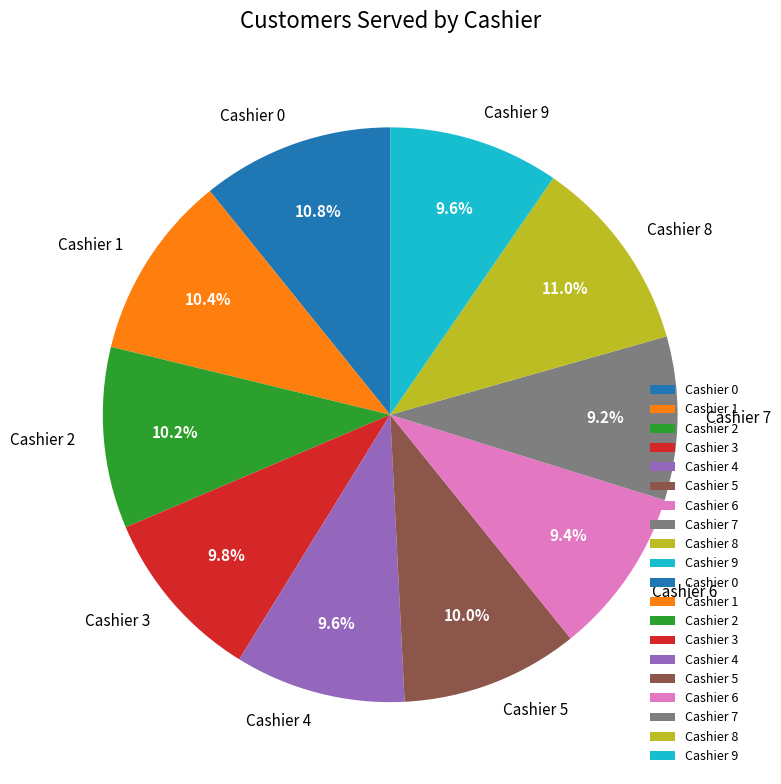

Combined, what portion of the pie is Cashier 2 and Cashier 6?

19.6%